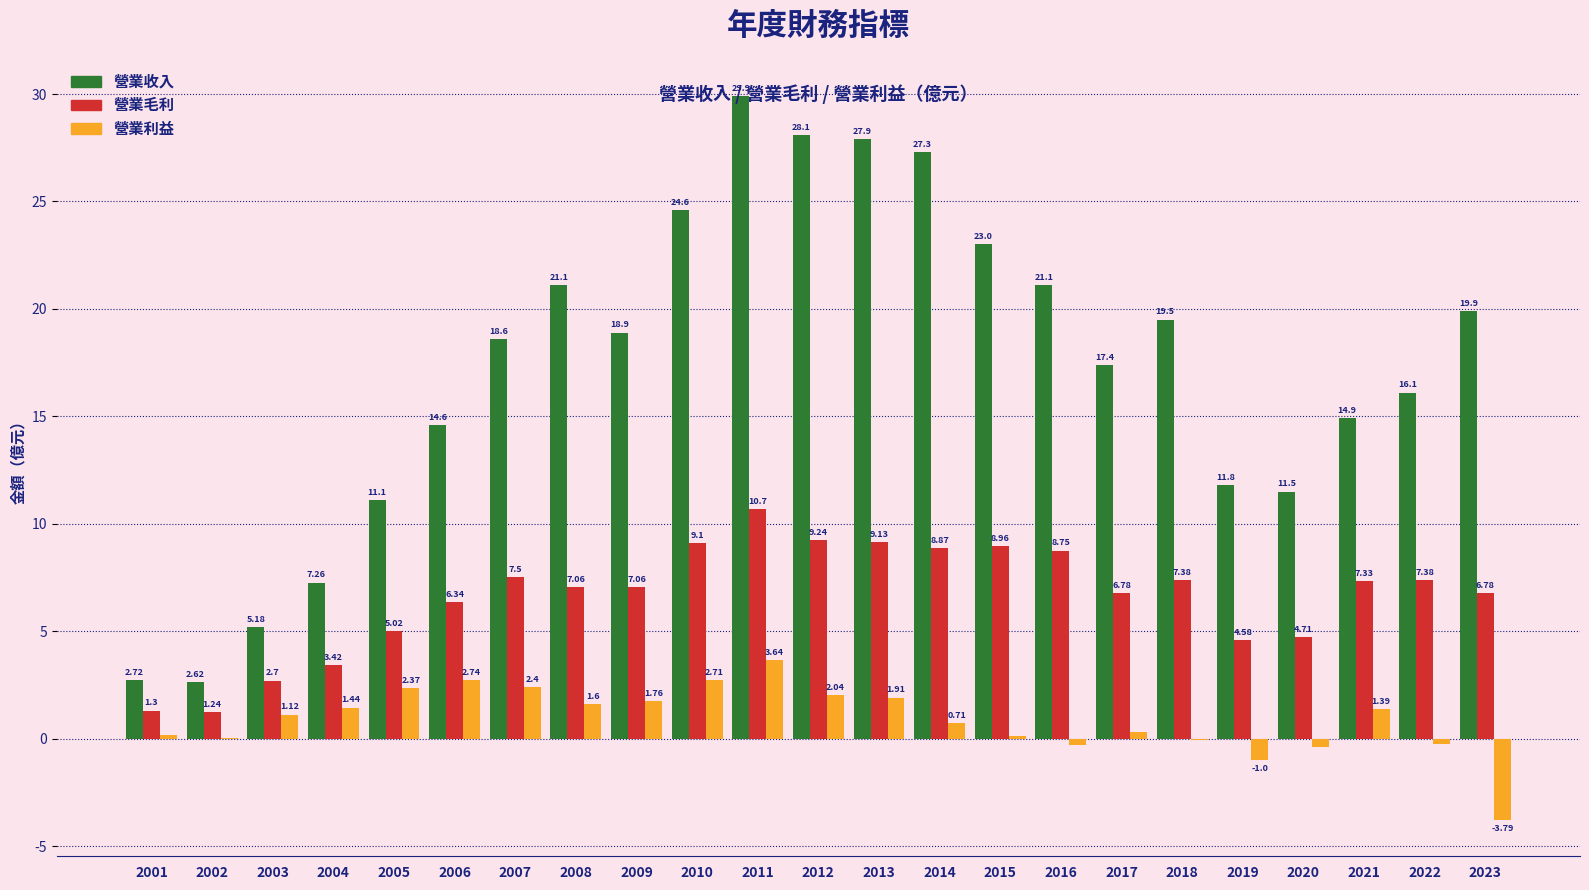

Is the value of 營業收入 at 2014 greater than the value of 營業利益 at 2016?

Yes